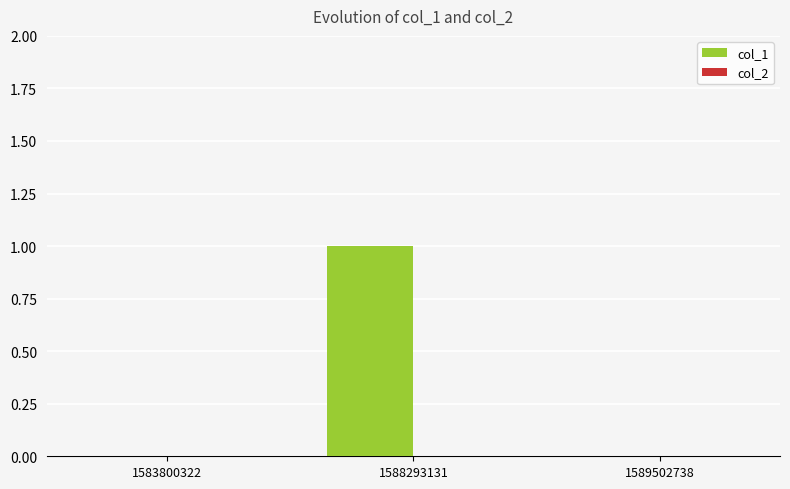

Count the number of data series in this chart.

1